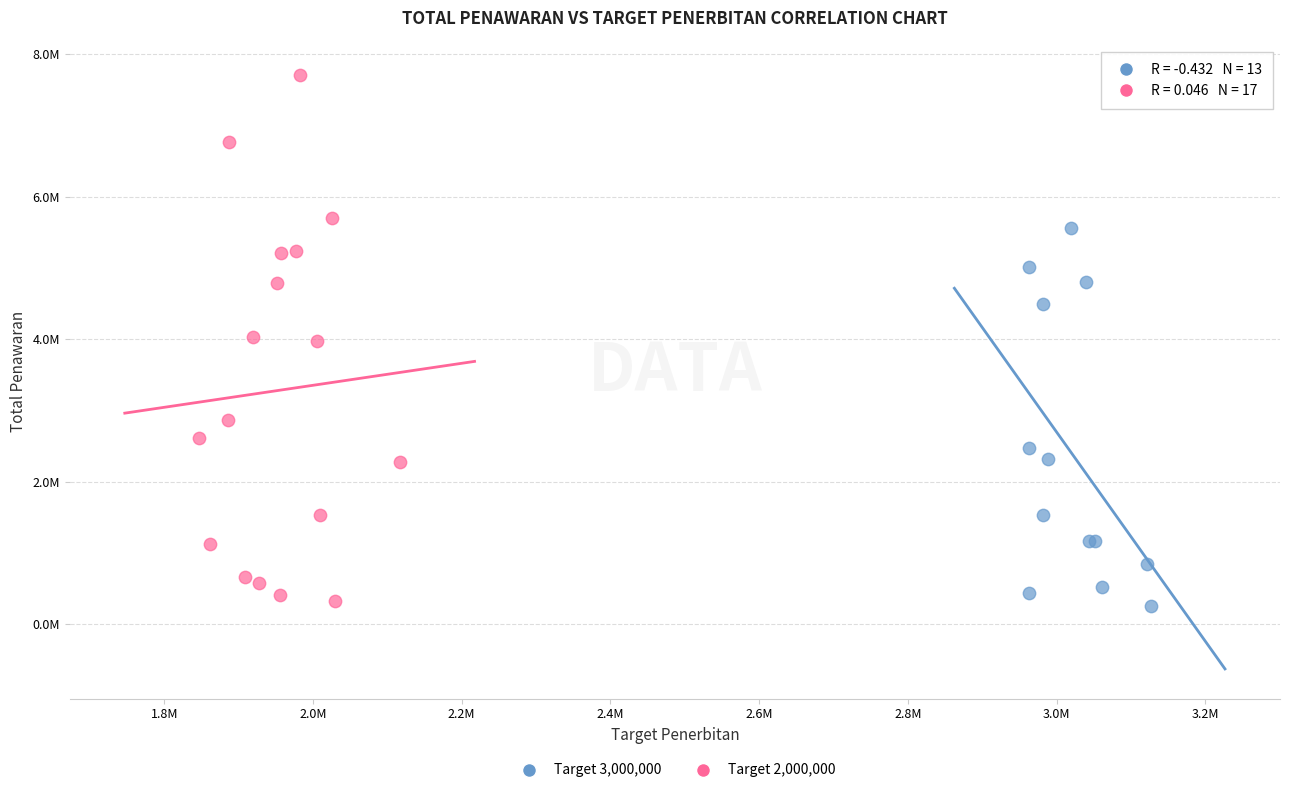

Which series has the largest Y range (max minus min)?

Target 2,000,000